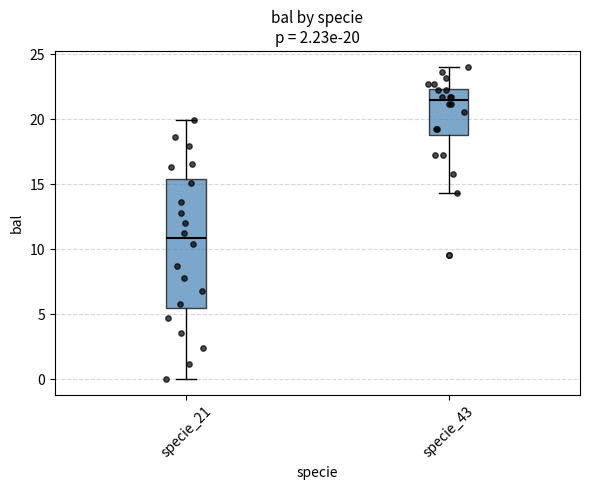

Which box is the tallest, from its lower edge to its upper edge?

specie_21